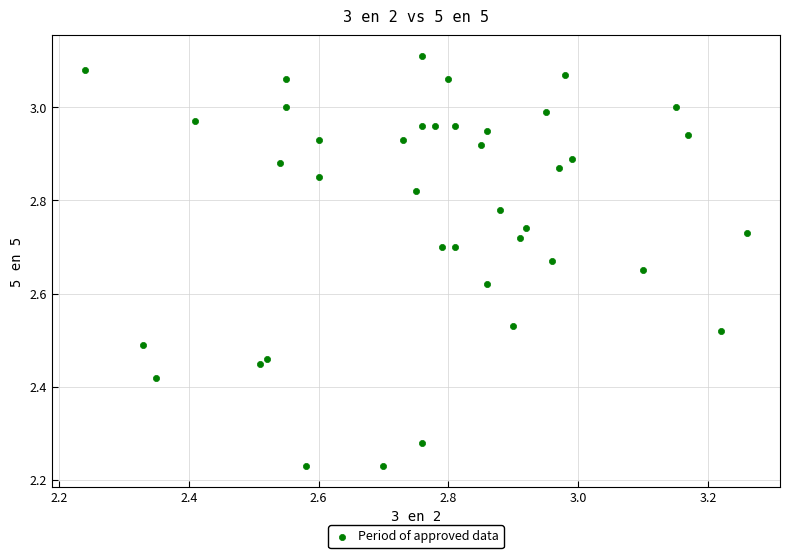

What is the range of Y values (max minus min)?

0.9